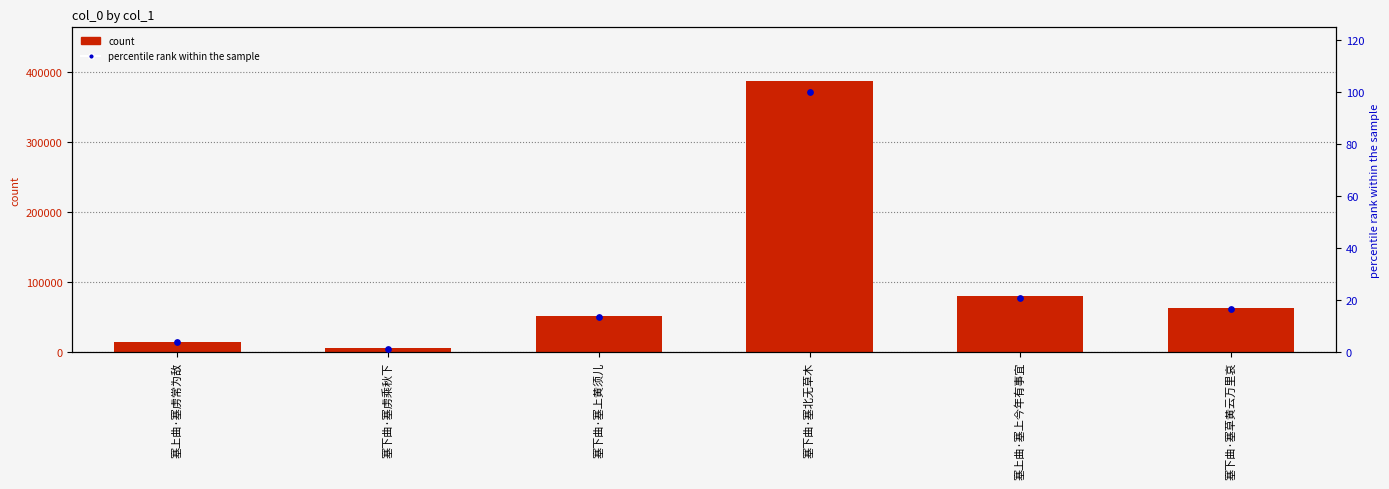

At which category is the sum across all series the highest?

塞下曲·塞北无草木